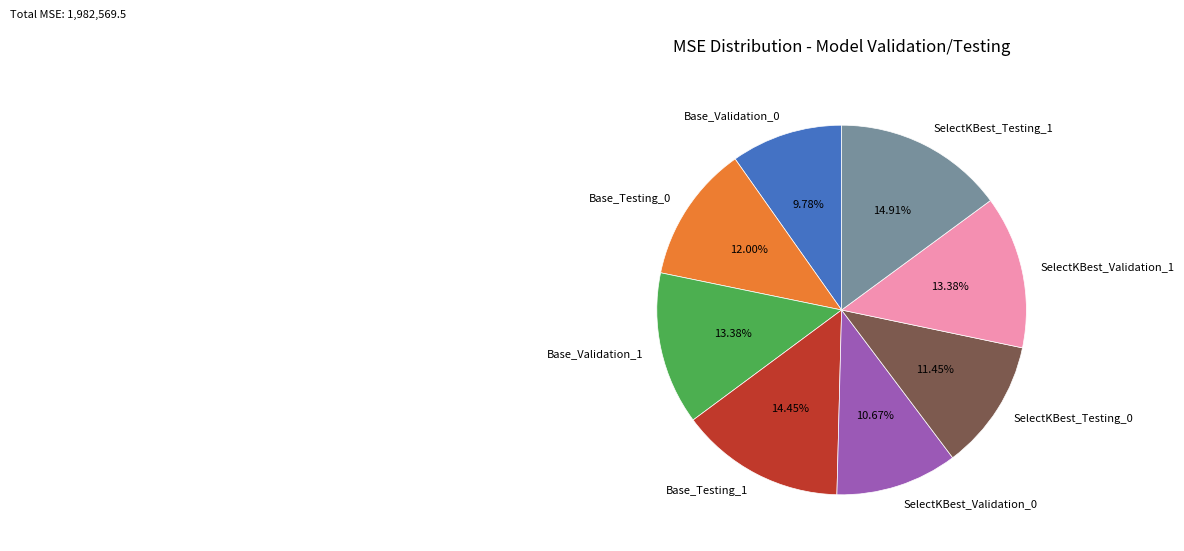

Count the number of slices in the pie.

8